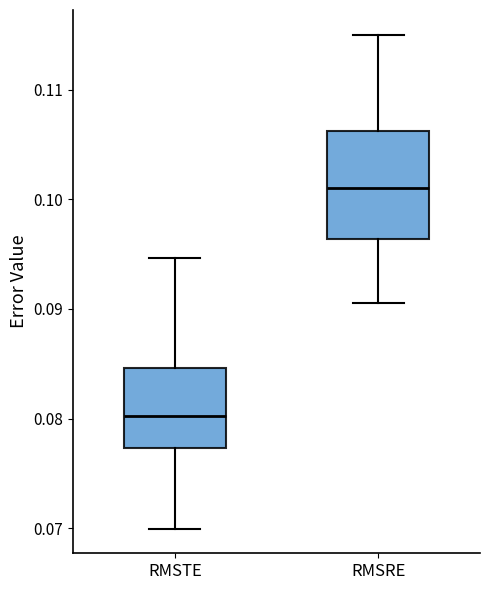

Which box's median line is the lowest?

RMSTE